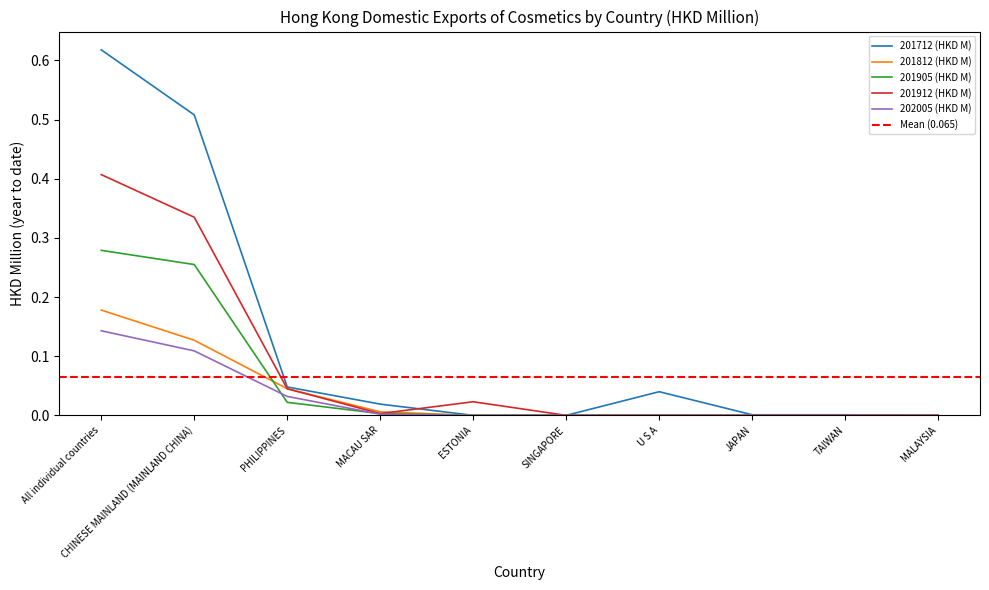

True or false: 201905 (HKD M) and 201712 (HKD M) cross at least once.

False